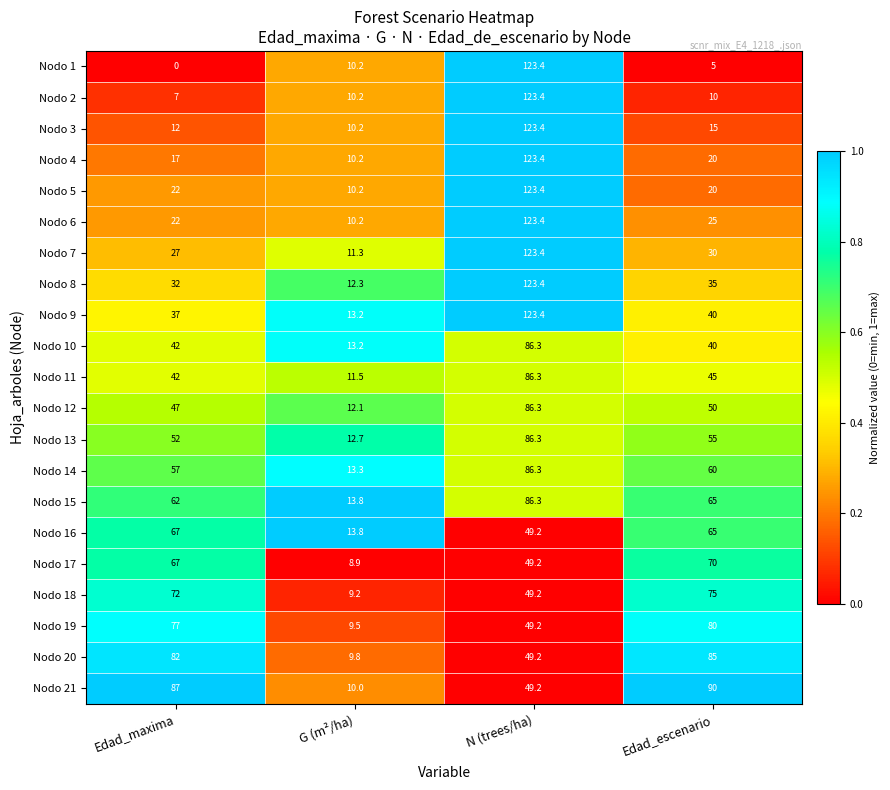

What is the maximum value for Nodo 6?

123.4